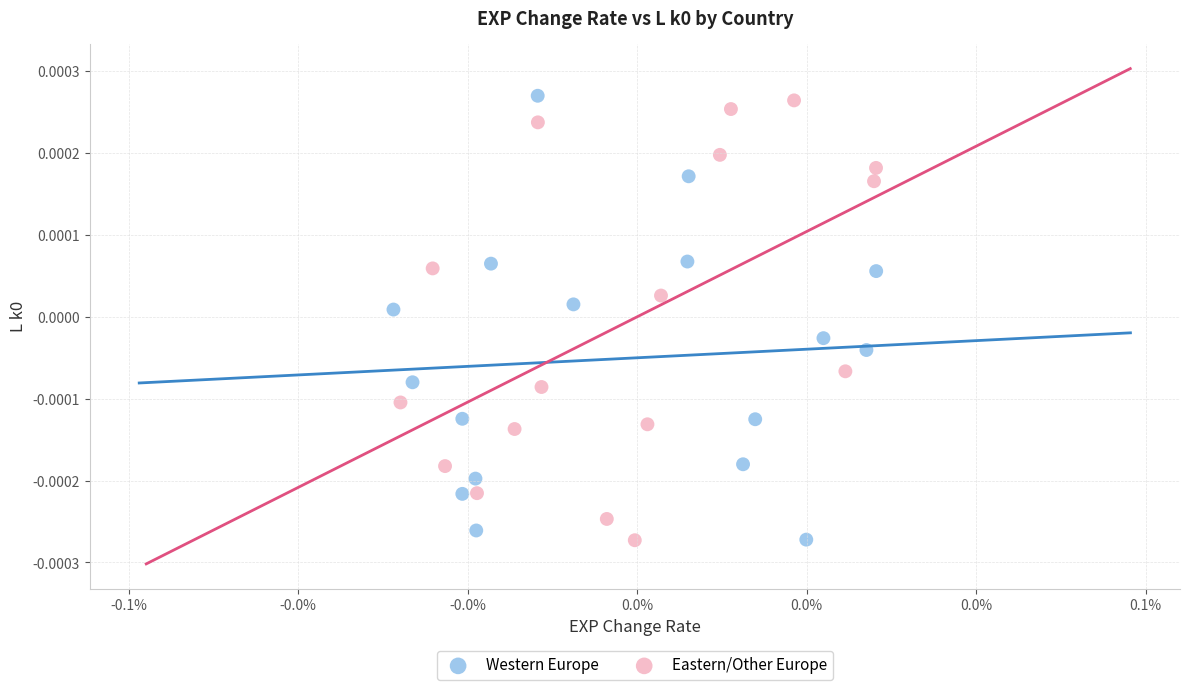

What are all the series names shown in the legend?

Western Europe, Eastern/Other Europe